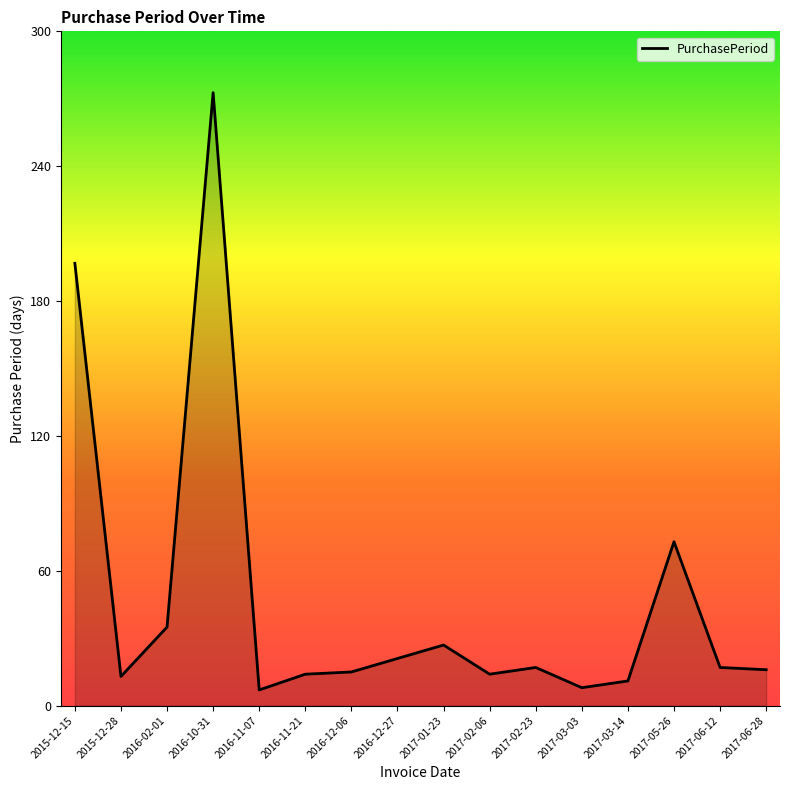

At which category does the chart reach its peak across all series?

2016-10-31